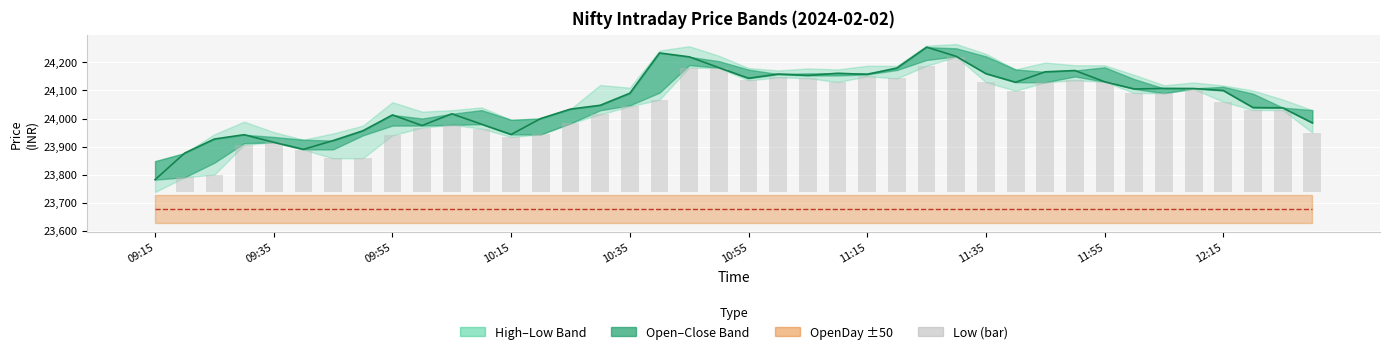

What is the difference between the highest and lowest values at 13?

23794.6